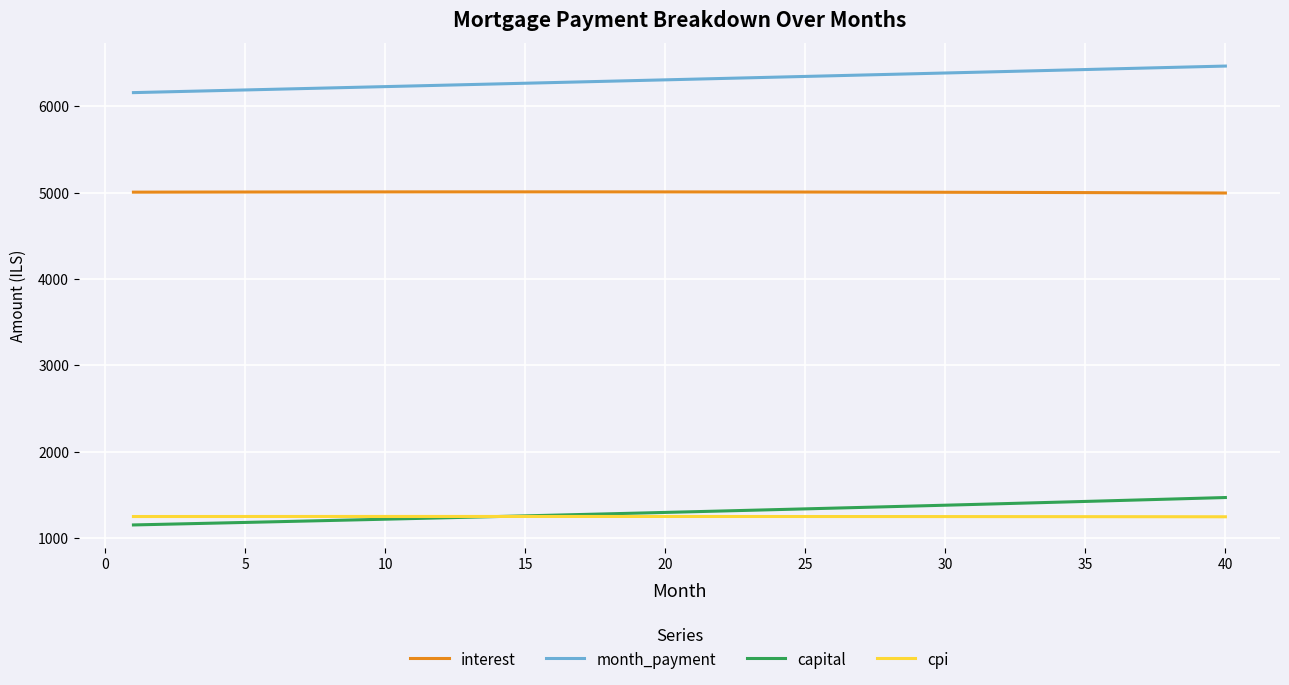

Which series has the largest total across all categories?

month_payment